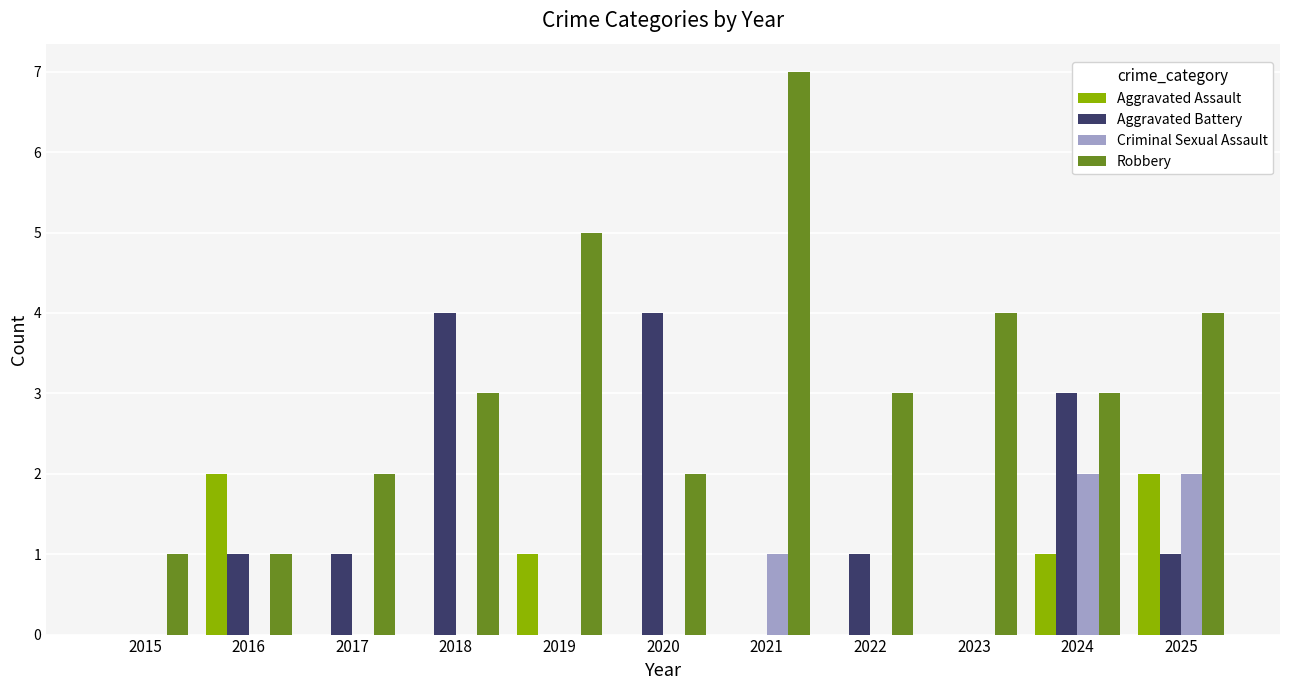

Reading right to left, extract all data points from this chart.

Aggravated Assault: 2025=2	2024=1	2023=0	2022=0	2021=0	2020=0	2019=1	2018=0	2017=0	2016=2	2015=0
Aggravated Battery: 2025=1	2024=3	2023=0	2022=1	2021=0	2020=4	2019=0	2018=4	2017=1	2016=1	2015=0
Criminal Sexual Assault: 2025=2	2024=2	2023=0	2022=0	2021=1	2020=0	2019=0	2018=0	2017=0	2016=0	2015=0
Robbery: 2025=4	2024=3	2023=4	2022=3	2021=7	2020=2	2019=5	2018=3	2017=2	2016=1	2015=1